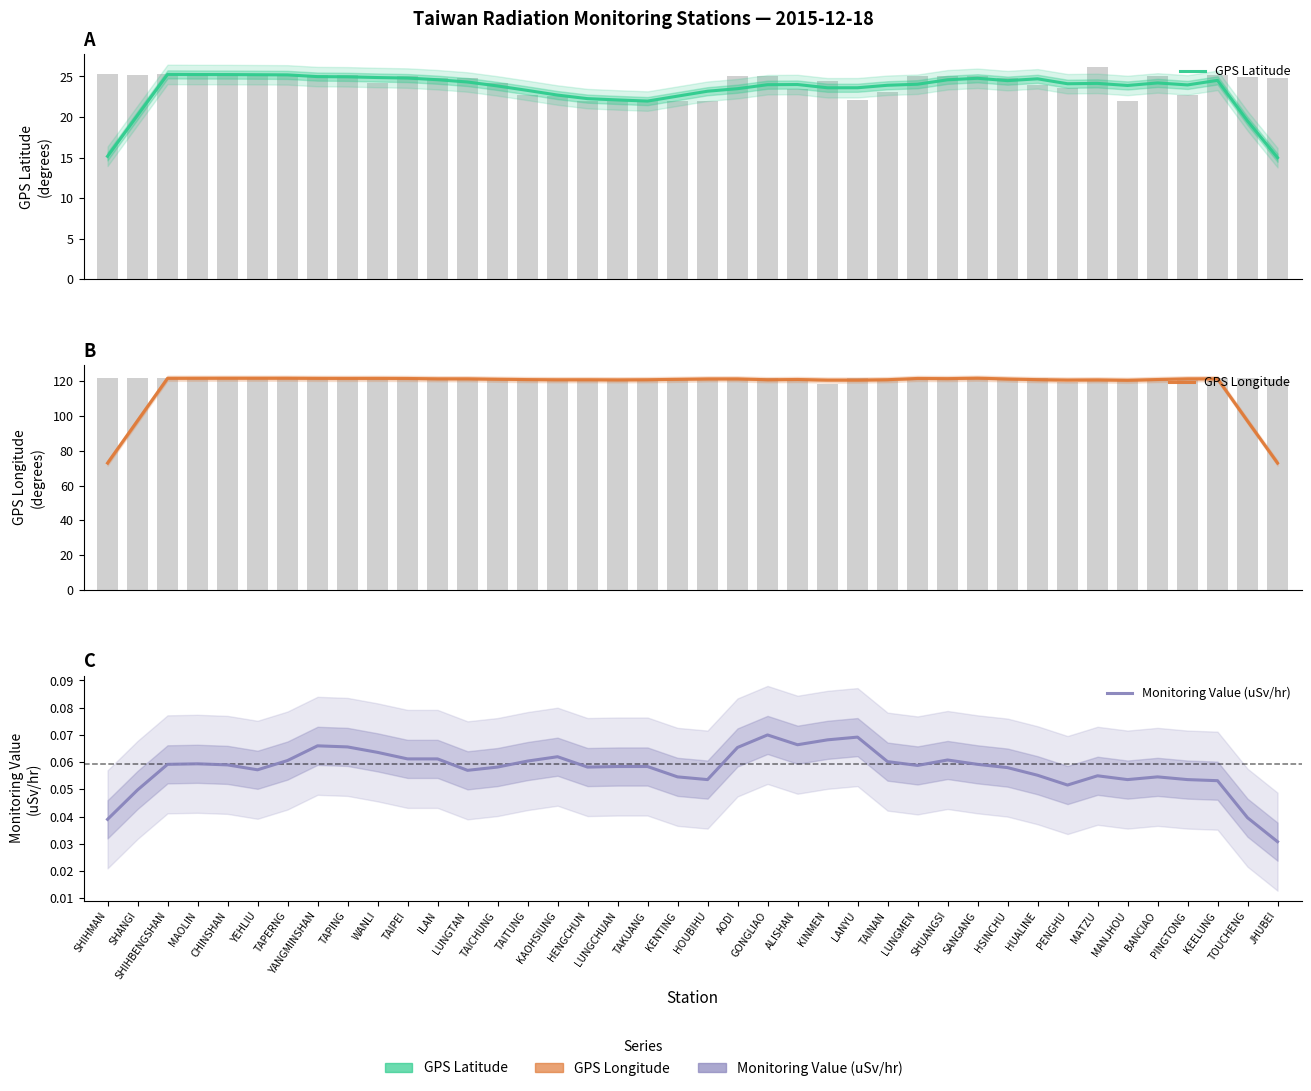

Which series has the largest total across all categories?

GPS Longitude